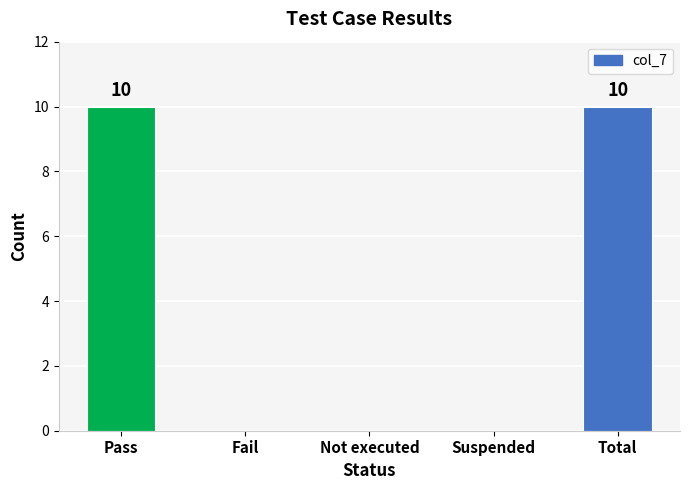

True or false: the data shows 10 at Pass.

True